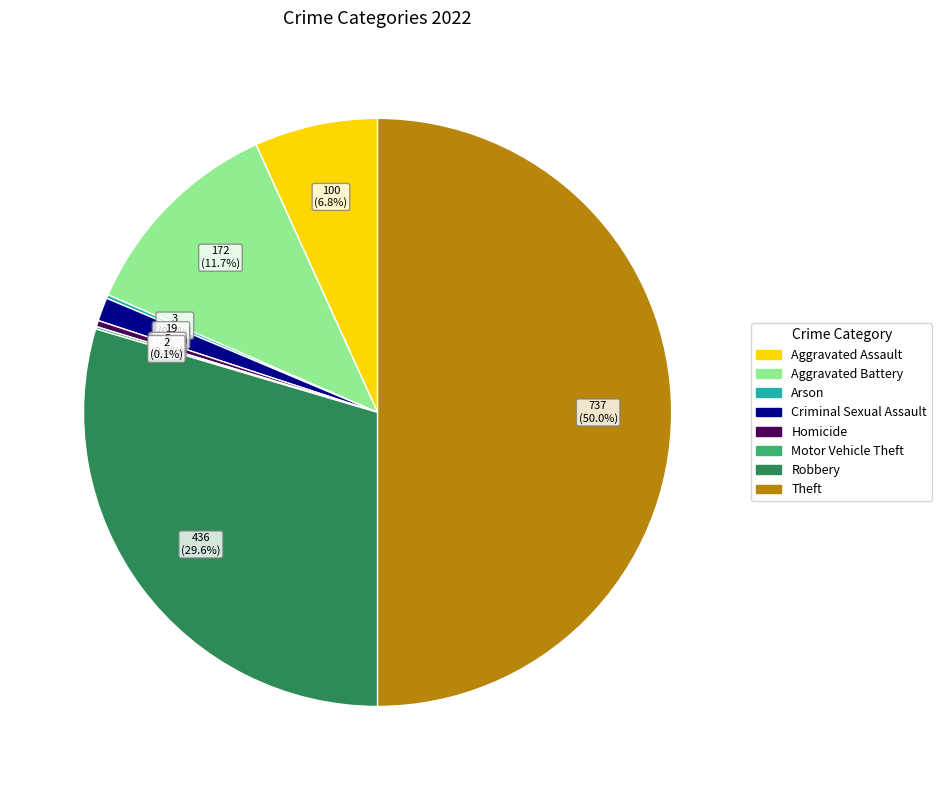

Which category has the biggest portion of the pie?

Theft